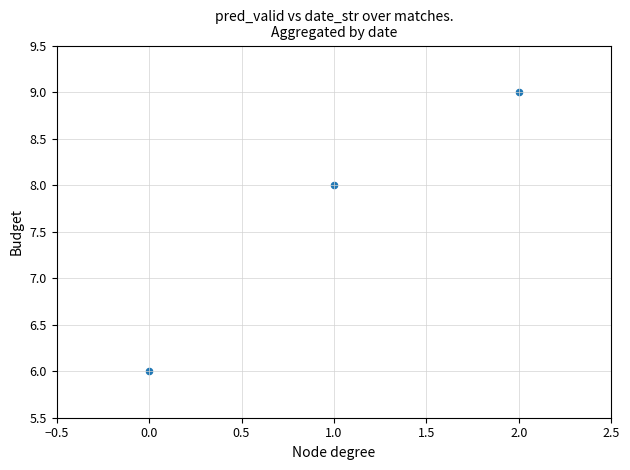

What is the average Y value?

8